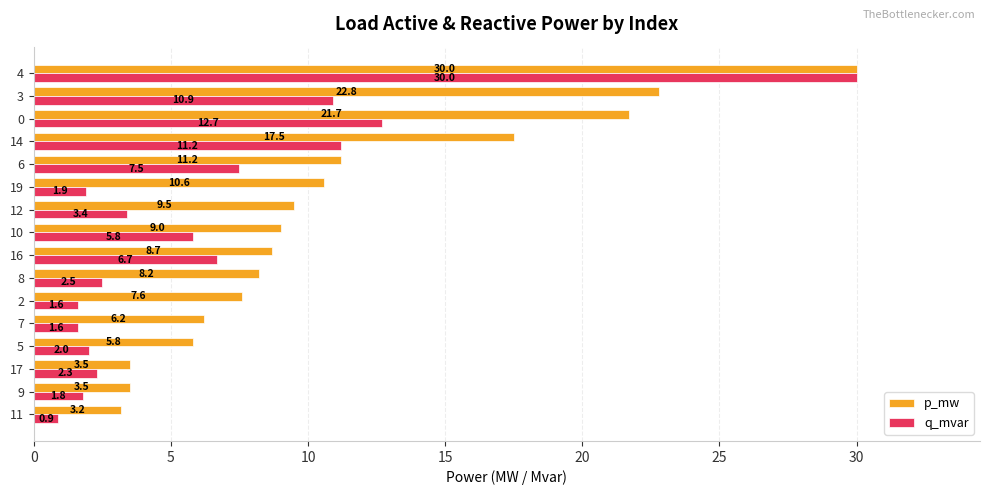

At how many categories does at least one series exceed 5?

13